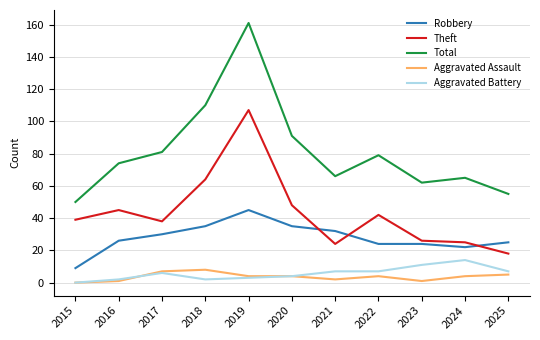

Where is Theft nearest to the value 62?

2018